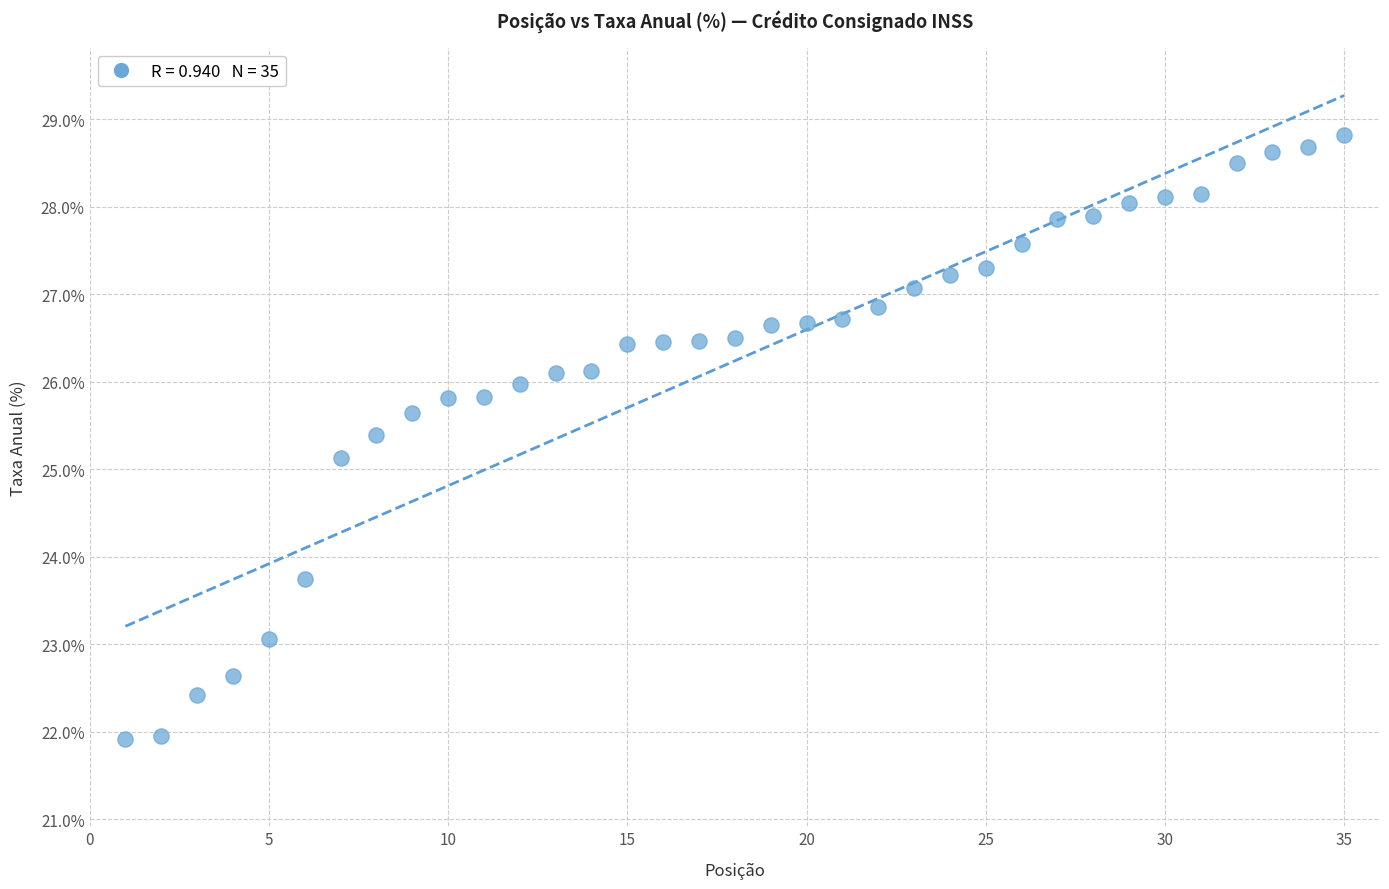

What is the range of X values (max minus min)?

34.0